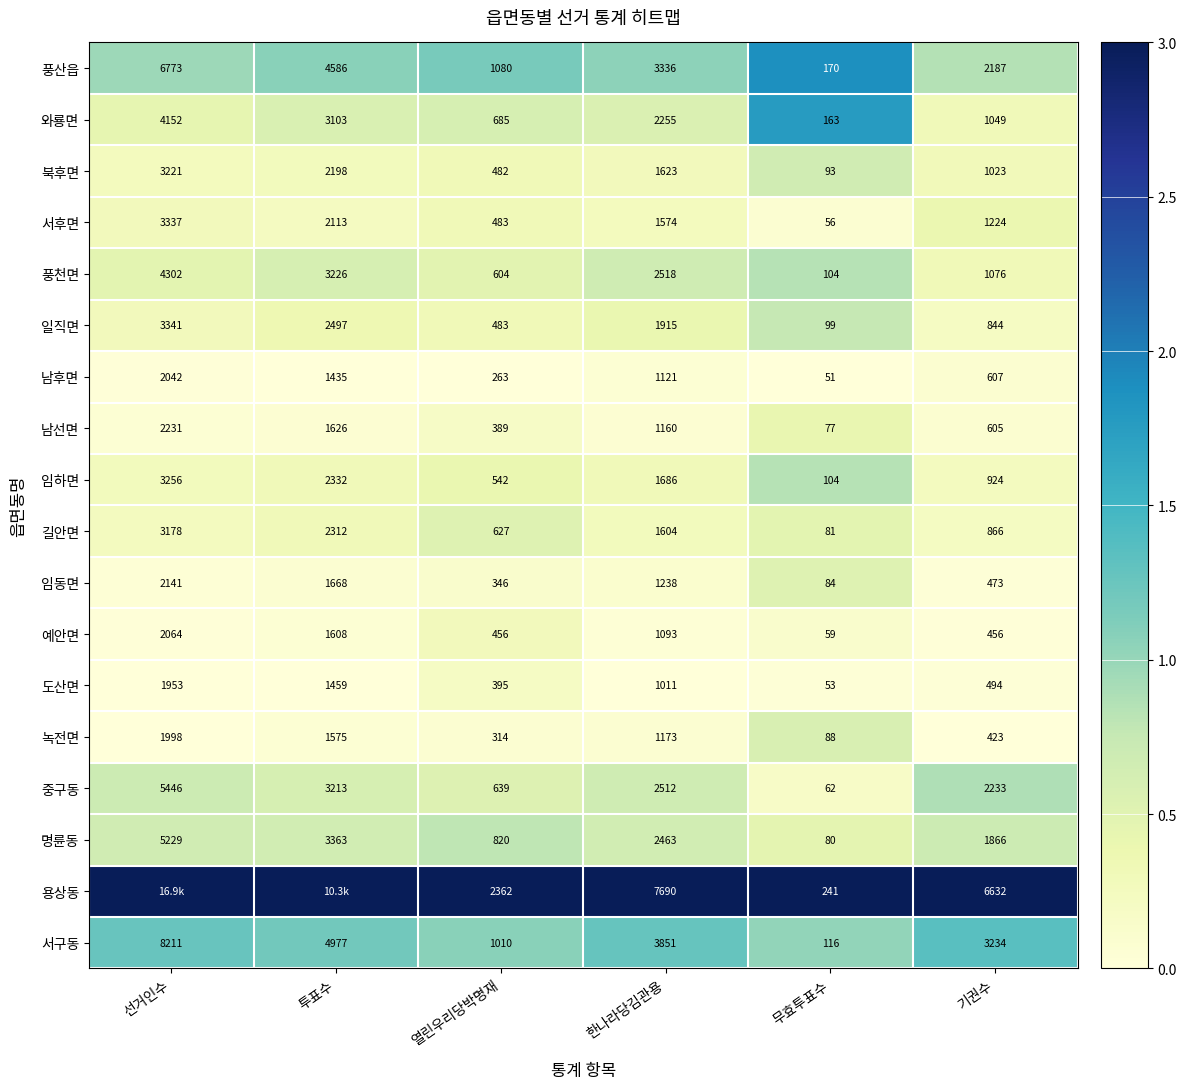

What is the difference between the highest and lowest values at 열린우리당박명재?

2099